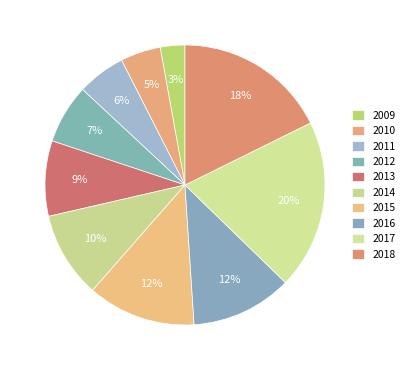

To the nearest percent, what is the average slice percentage?

10%